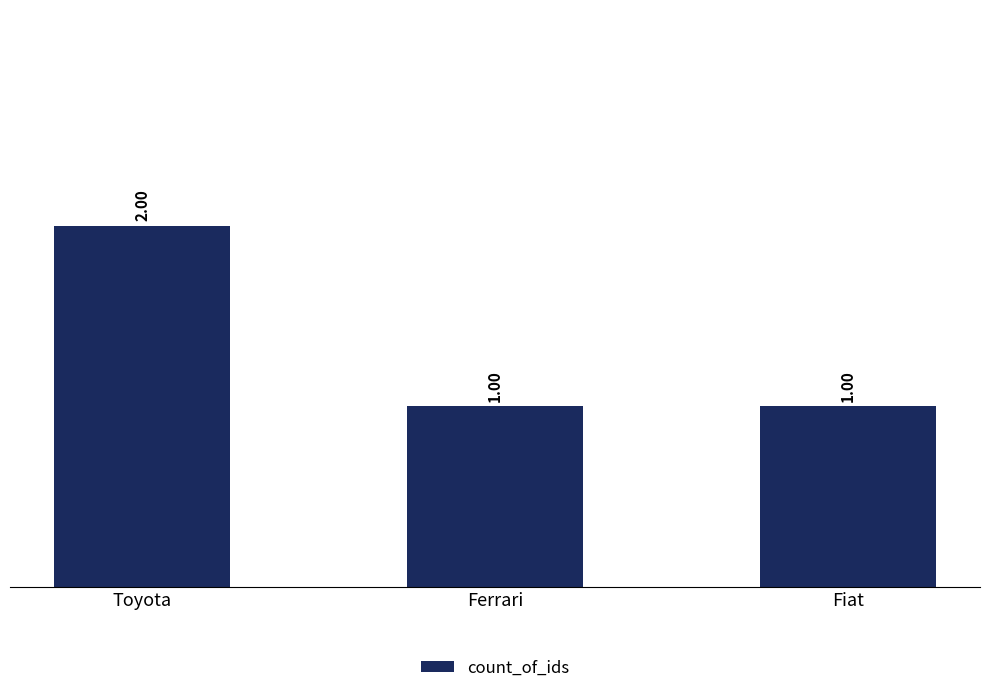

How many data points does each series have?

3